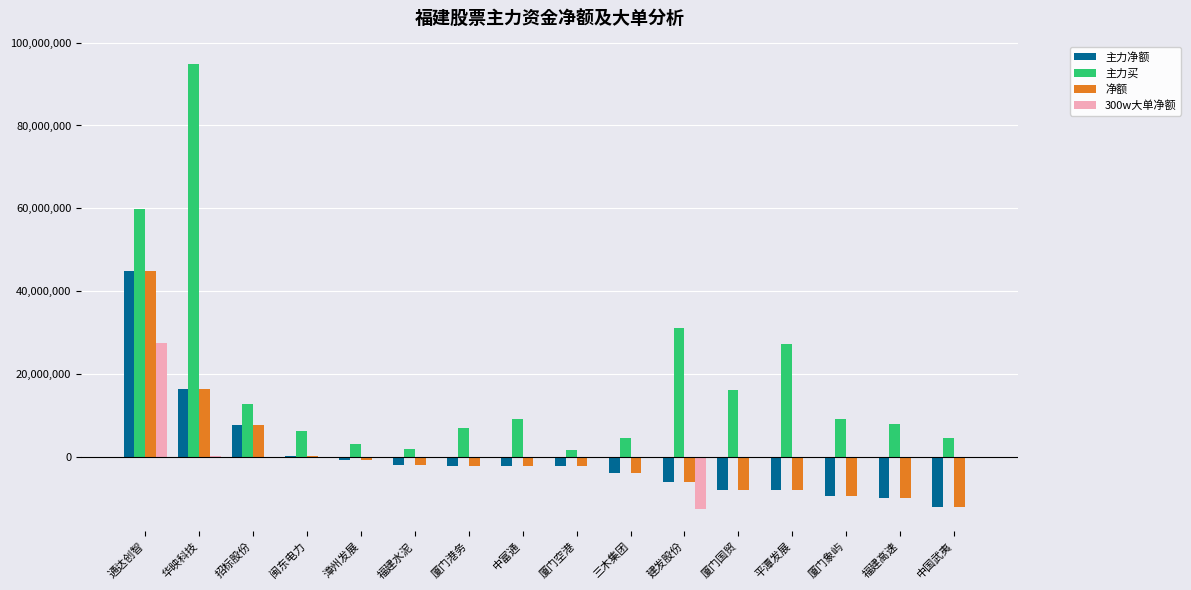

True or false: 主力买 has a value of 9189516 at 中富通.

True